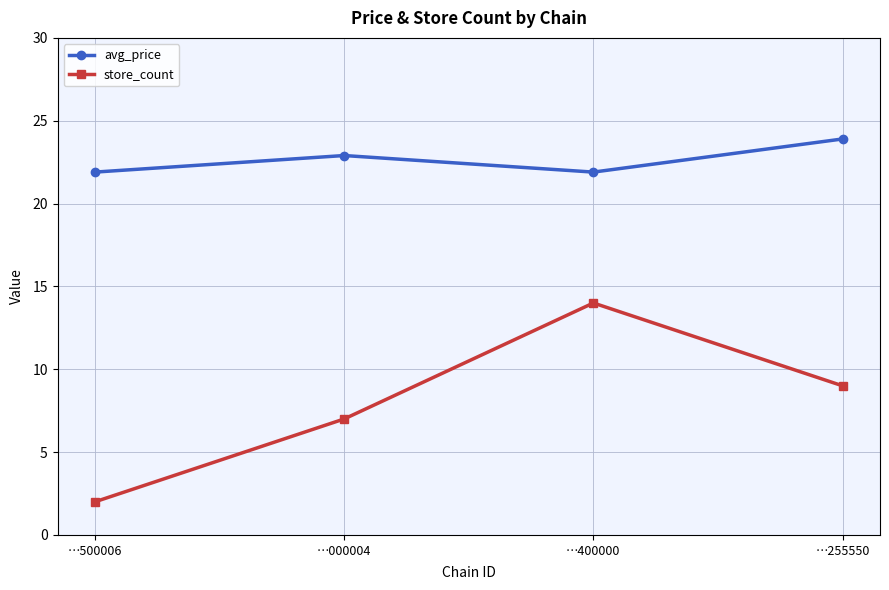

True or false: avg_price has a value of 21.9 at …500006.

True